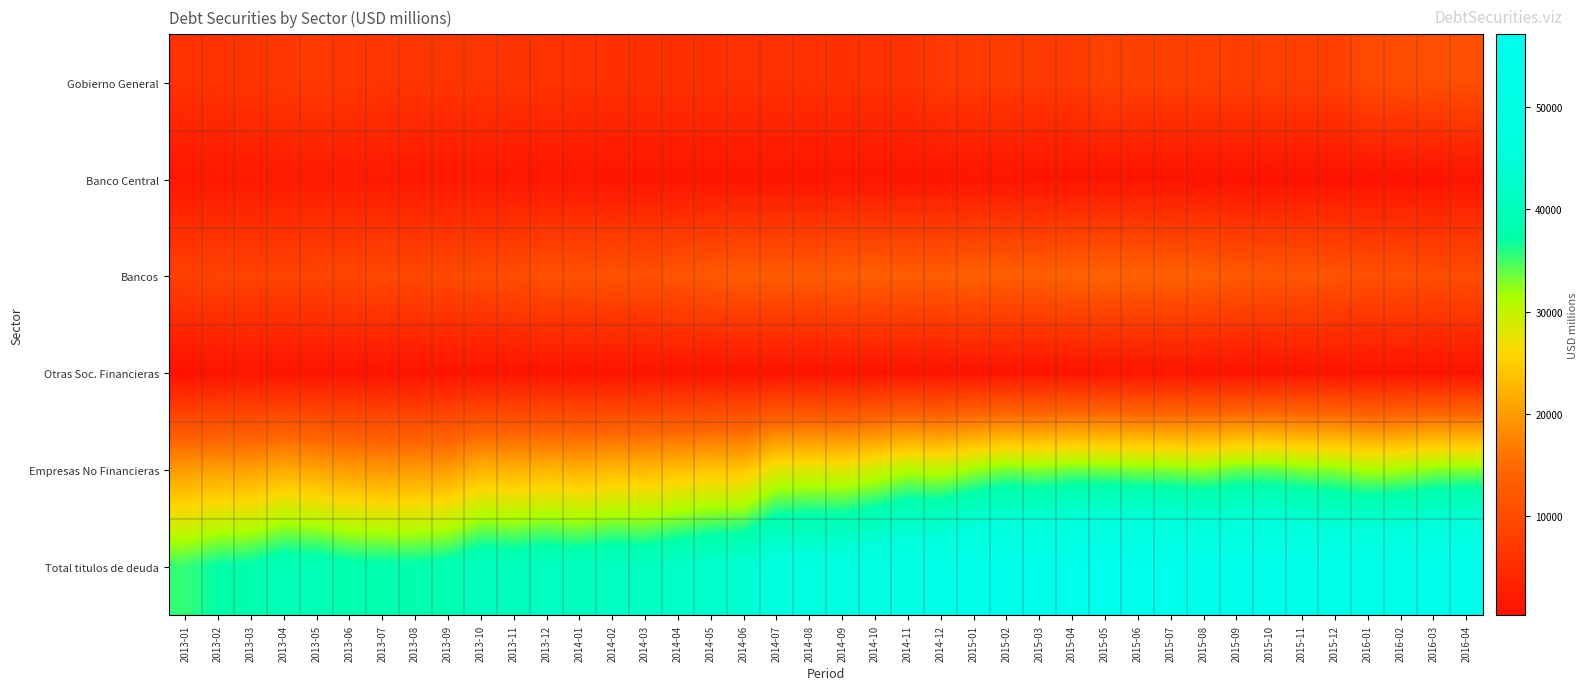

Which series has the largest range (max minus min)?

Total titulos de deuda